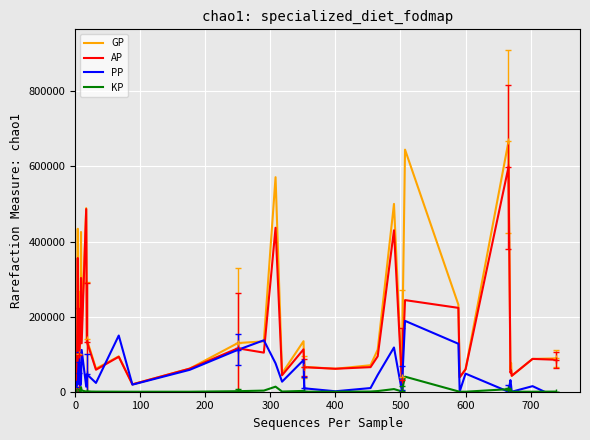

Reading left to right, list all the values displayed in this chart.

GP: 1689.0	149829.0	103605.0	434014.0	30129.0	100197.0	147773.0	425460.0	163024.0	488951.0	139544.0	61479.0	94135.0	19610.0	61516.0	129618.0	134175.0	571426.0	48837.0	134572.0	66307.0	61171.0	70559.0	112020.0	500269.0	39525.0	644812.0	231731.0	38420.0	59493.0	666546.0	58485.0	76752.0	42378.0	87411.0	88693.0
AP: 1689.0	85831.0	103119.0	356092.0	29833.0	98617.0	144121.0	302995.0	128892.0	486491.0	133665.0	58565.0	93085.0	19610.0	61482.0	115652.0	104136.0	436749.0	43877.0	112887.0	65257.0	61171.0	65474.0	94410.0	429941.0	30452.0	244016.0	223341.0	38420.0	59493.0	598348.0	50714.0	56807.0	42378.0	87411.0	85214.0
PP: 0.0	6697.0	26907.0	19389.0	72936.0	78051.0	16642.0	27415.0	111357.0	13345.0	46413.0	23475.0	149642.0	18840.0	58289.0	111508.0	136984.0	75619.0	26765.0	84300.0	9106.0	1220.0	9739.0	44829.0	117791.0	3489.0	188725.0	127720.0	496.0	48206.0	0.0	30863.0	16420.0	0.0	14818.0	-14307.0
KP: 0.0	6399.9	48.6	7792.2	29.6	158.0	365.2	12246.6	3413.2	246.0	587.9	291.4	105.0	0.0	3.4	1396.6	3004.0	13467.7	496.0	2168.6	105.0	0.0	508.5	1761.0	7032.8	907.3	40079.6	839.0	0.0	0.0	6819.8	777.1	1994.5	0.0	0.0	347.9